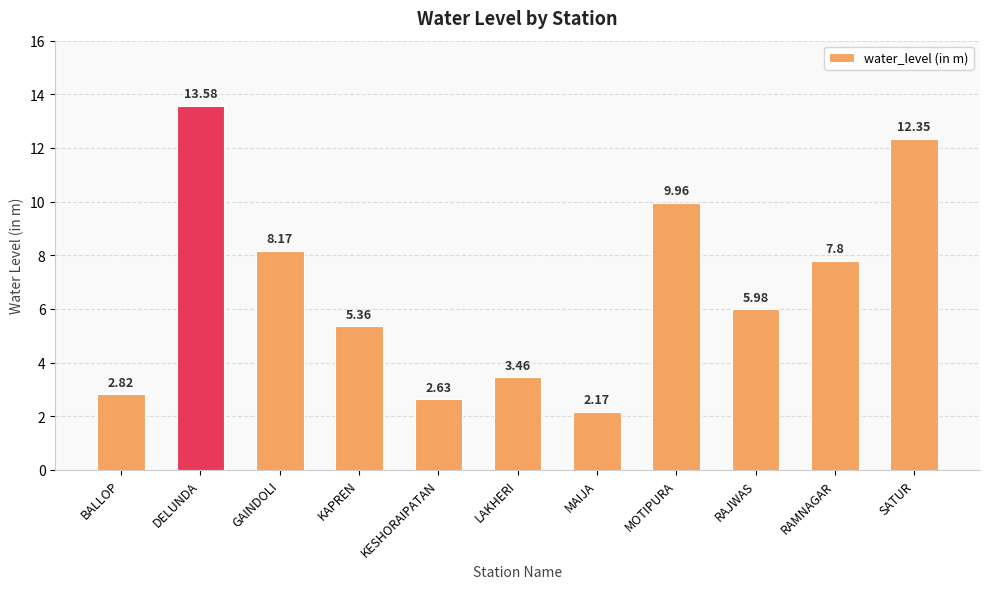

What is the label of the 4th bar from the left?

KAPREN